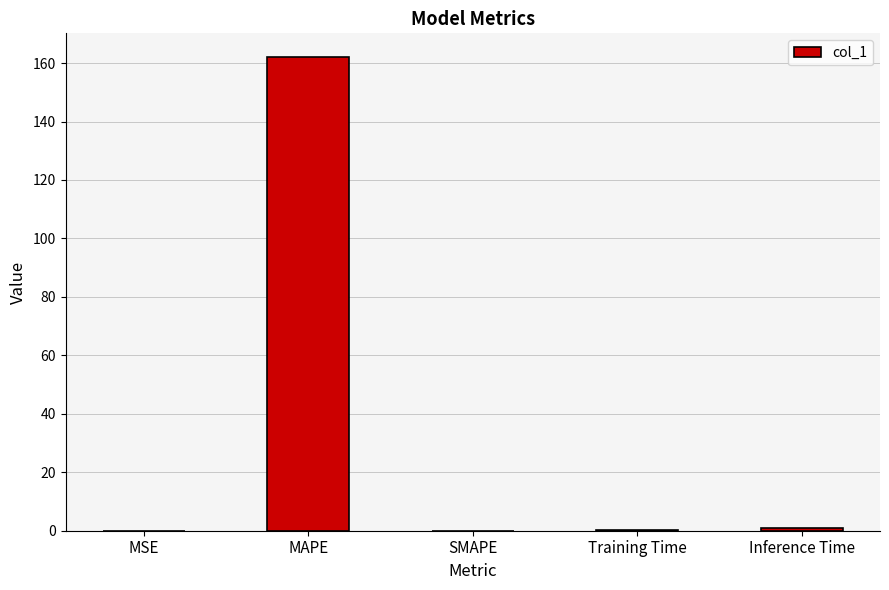

Count the number of categories in the chart.

5